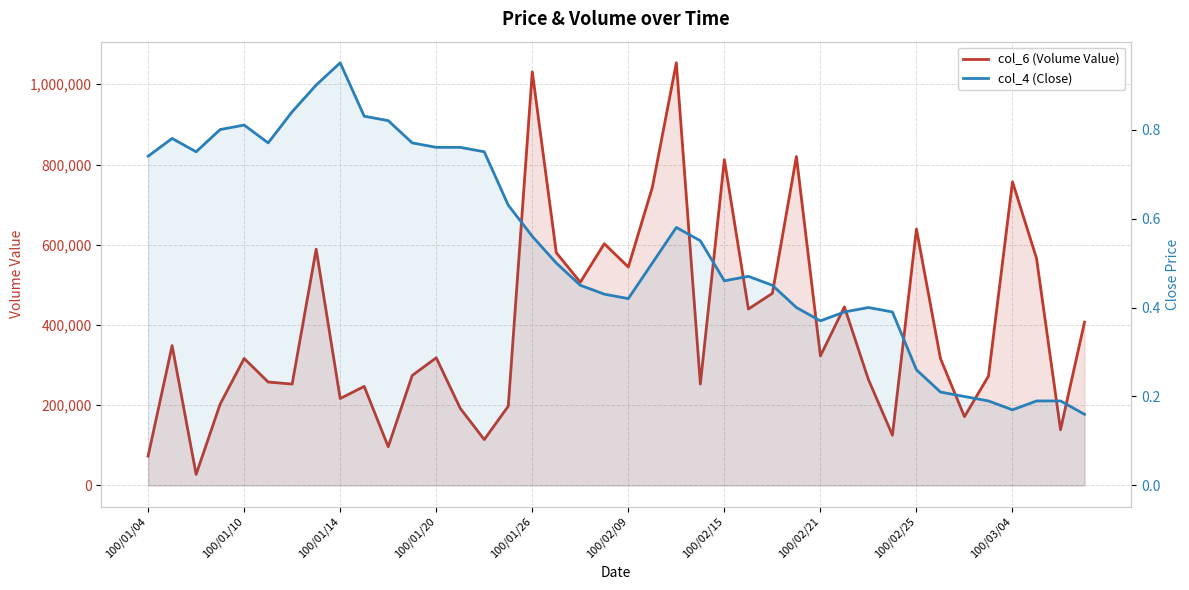

The col_6 (Volume Value) series shows 478830.0 at 26. True or false?

True